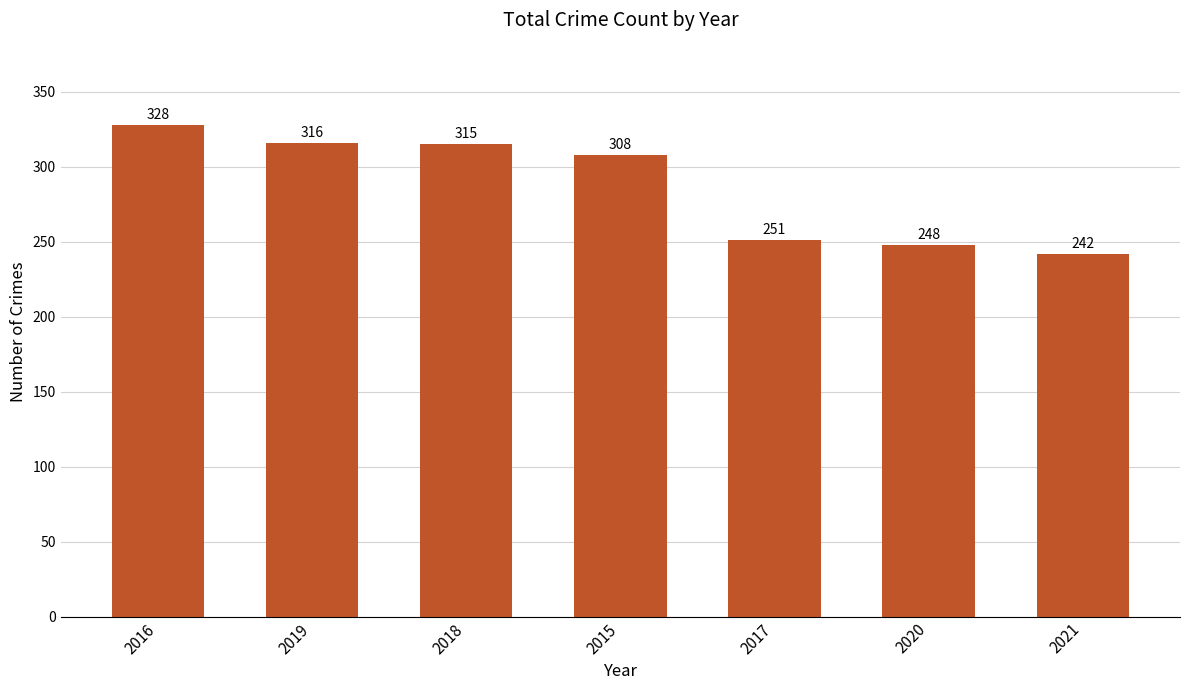

What is the difference between the second highest and second lowest values?

68